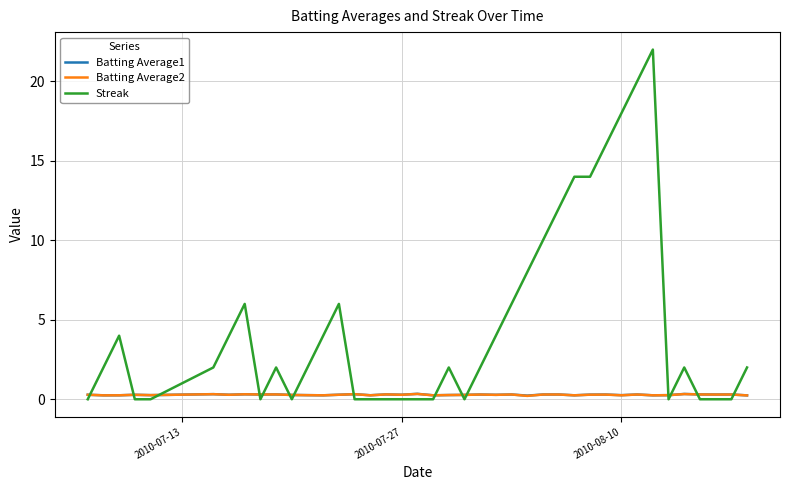

What are all the series names shown in the legend?

Batting Average1, Batting Average2, Streak